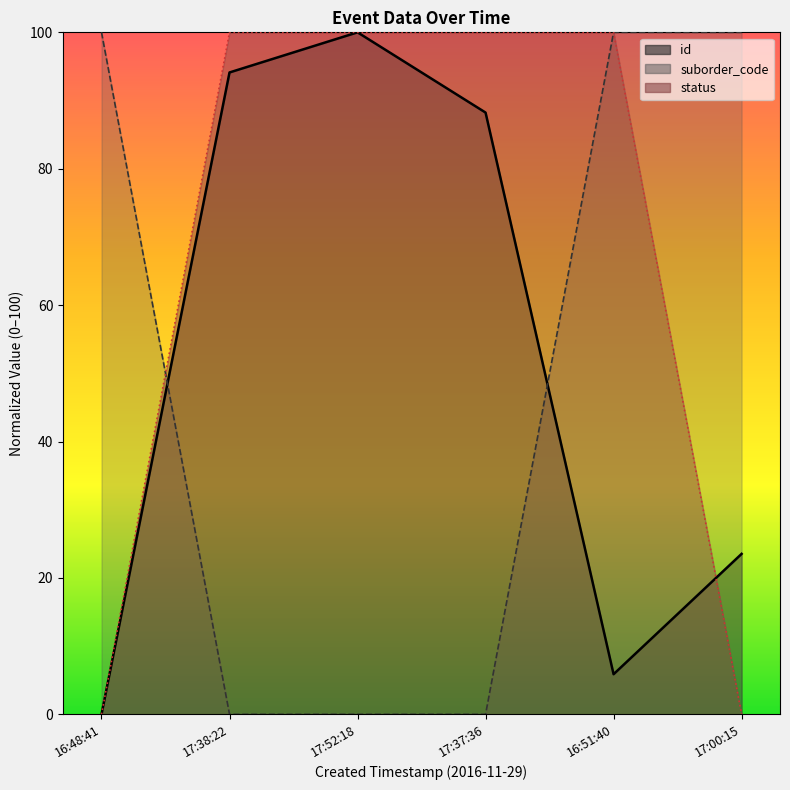

What is the label of the 2nd point from the left?

17:38:22